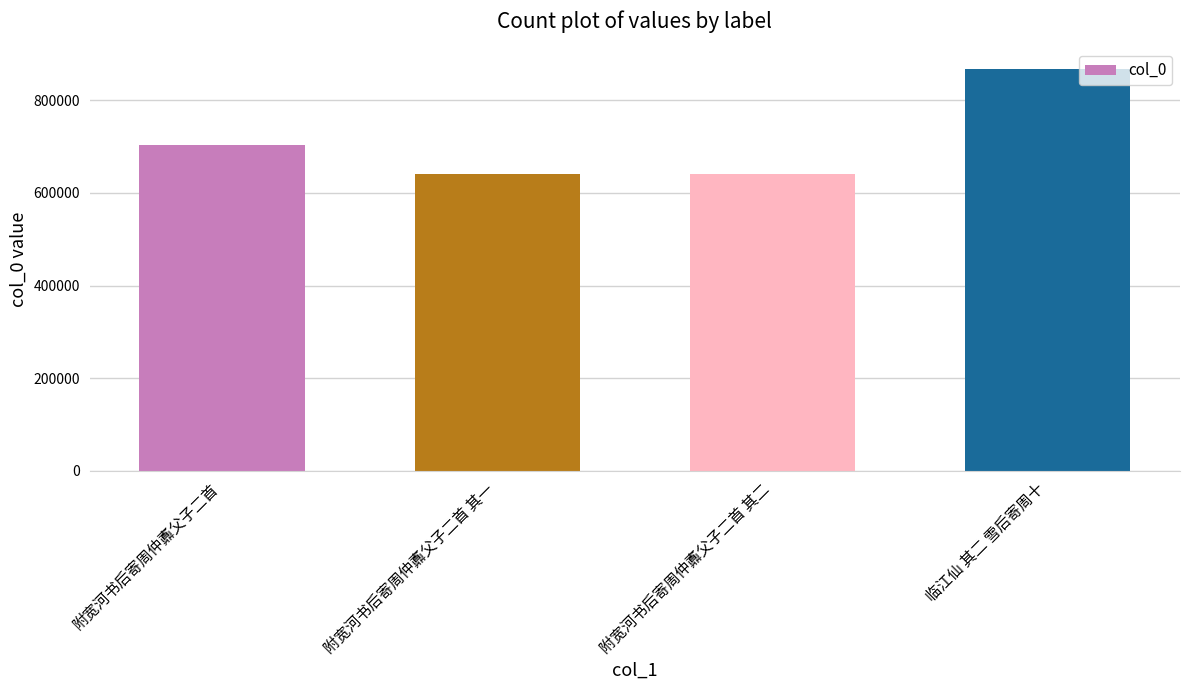

How many categories are shown in the chart?

4